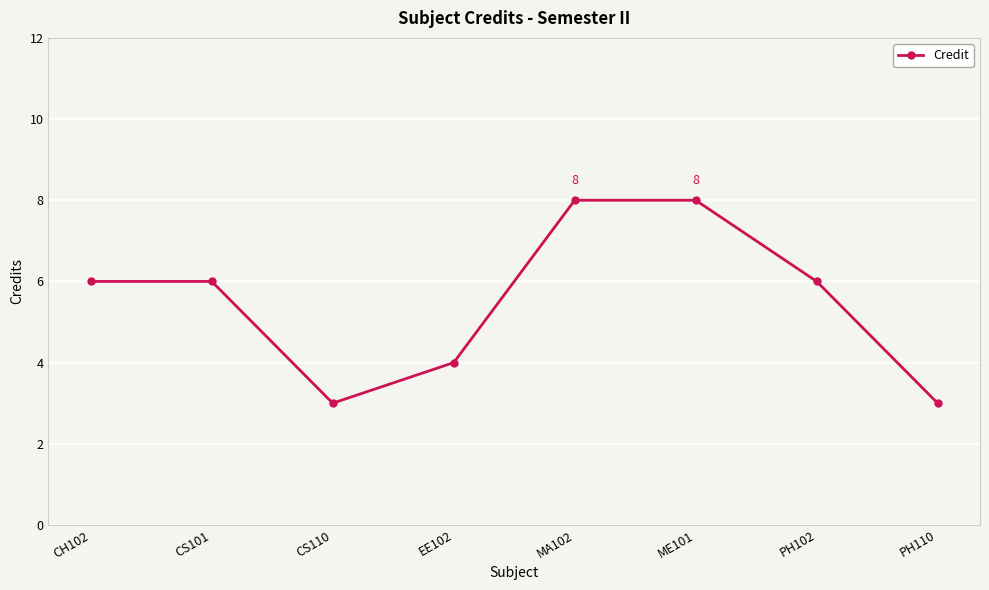

True or false: the data shows 3 at PH110.

True